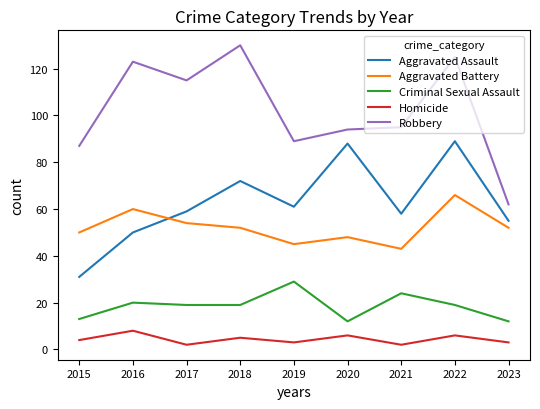

How many values in the Robbery series are below 95?

4